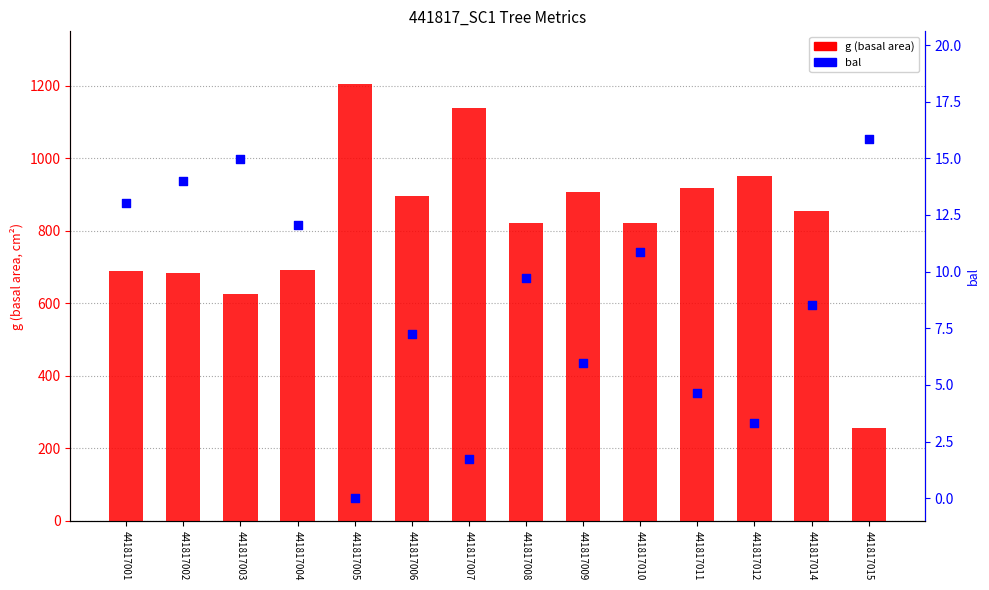

Which series contains the lowest Y value?

bal